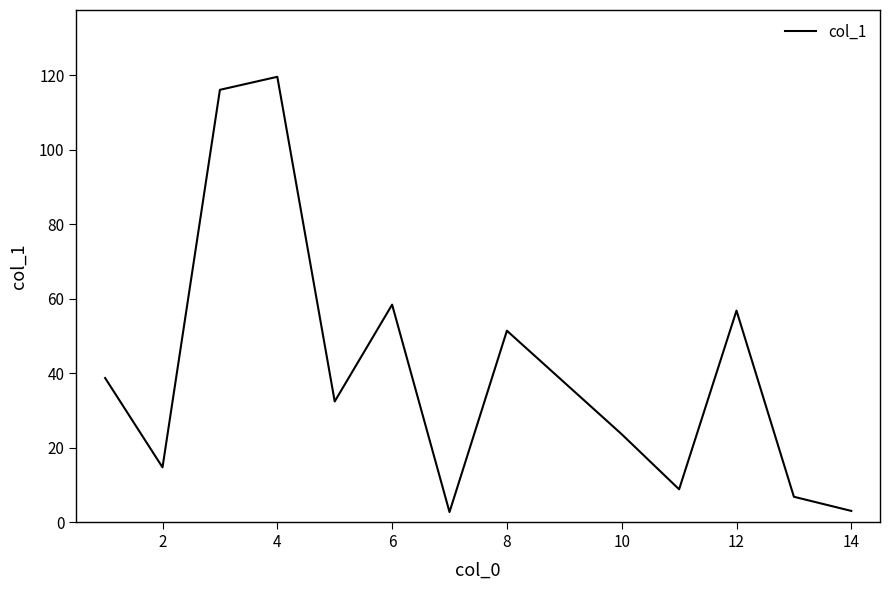

What is the difference between the maximum and minimum values?

116.9